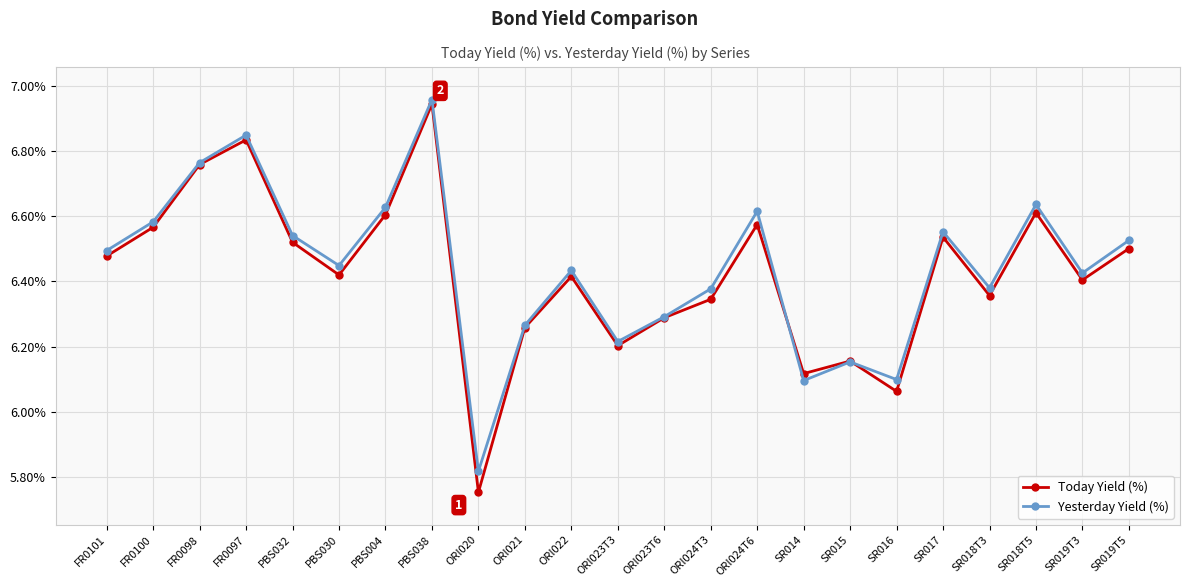

Is it true that Yesterday Yield (%) equals 8.1 at SR014?

False